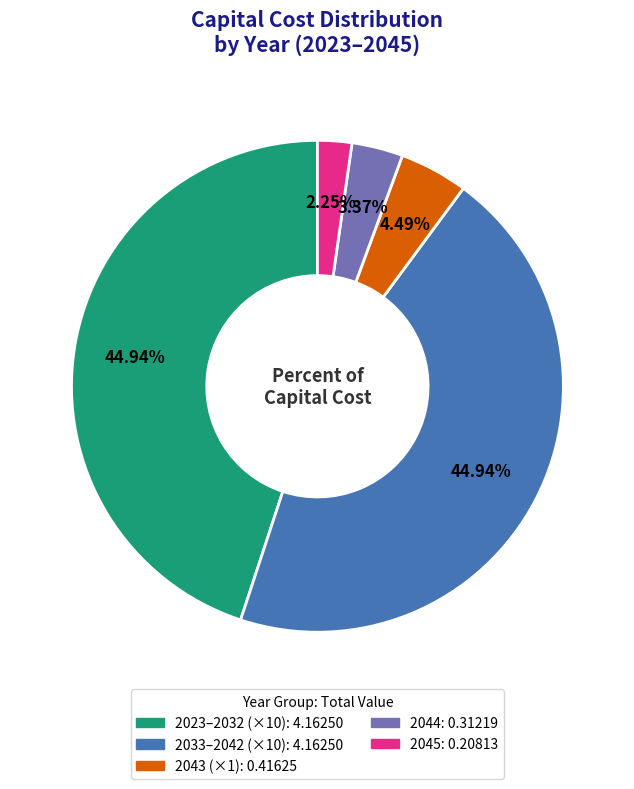

To the nearest percent, what is the difference between the largest and smallest slice percentages?

43%